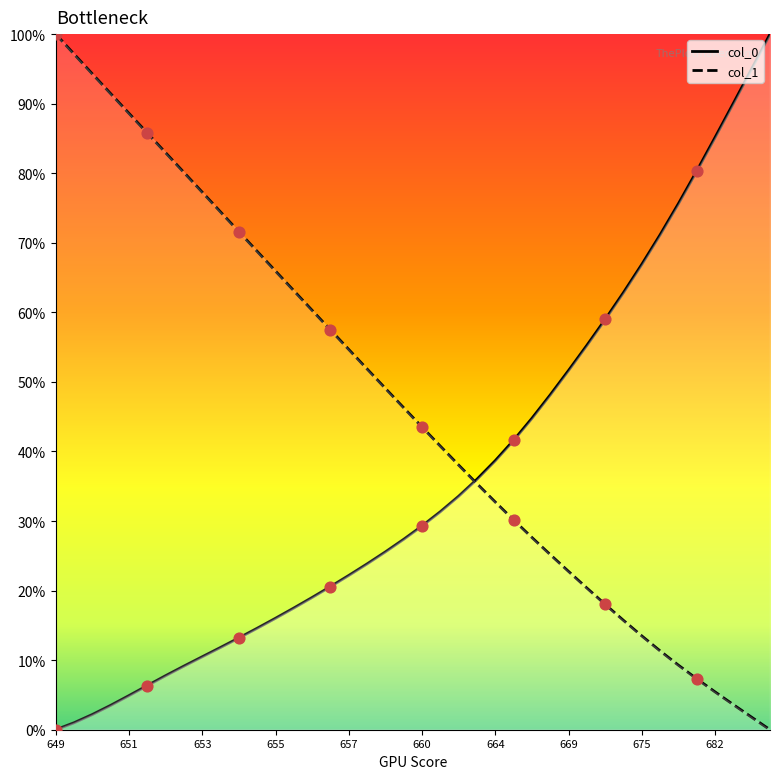

What are all the series names shown in the legend?

col_0, col_1